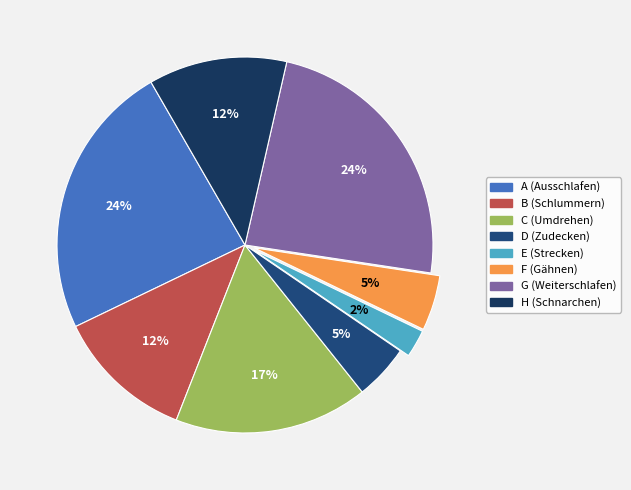

To the nearest percent, what is the difference between the G (Weiterschlafen) and F (Gähnen) slice percentages?

19%